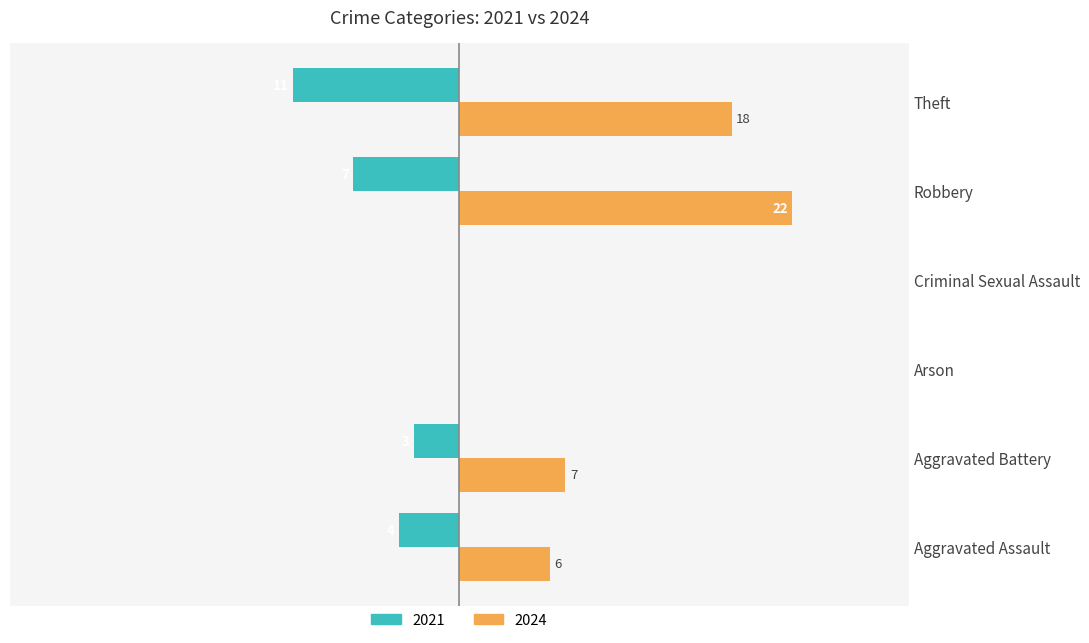

Which category has the highest value across all series?

Robbery